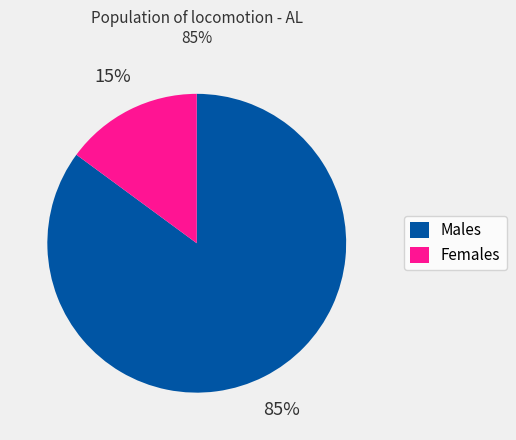

Is there any slice that represents more than half of the pie?

Yes